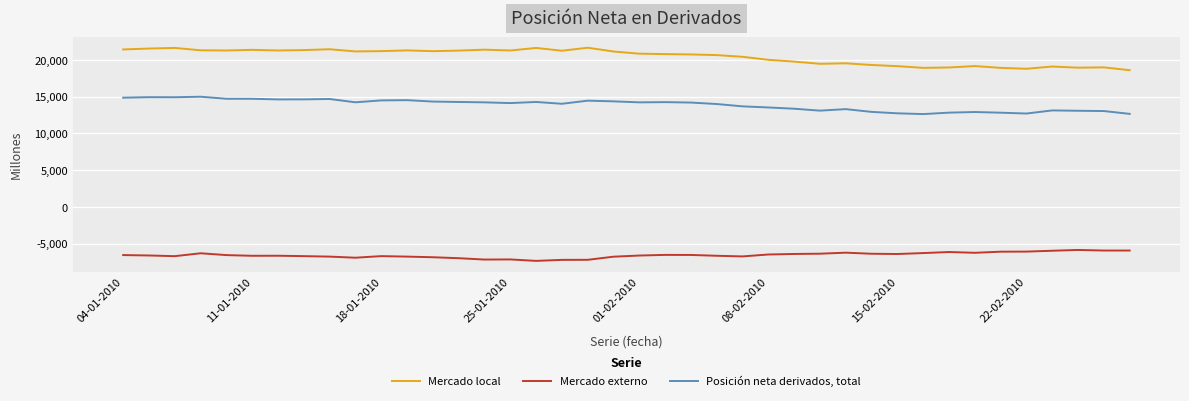

True or false: Mercado externo and Posición neta derivados, total intersect in this chart.

False